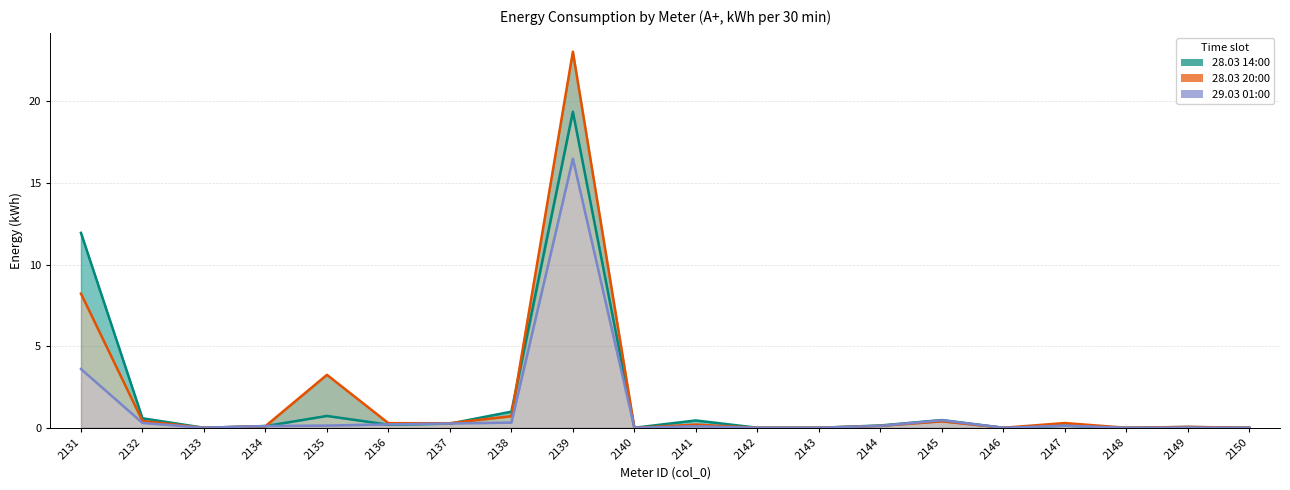

How many data points does each series have?

20